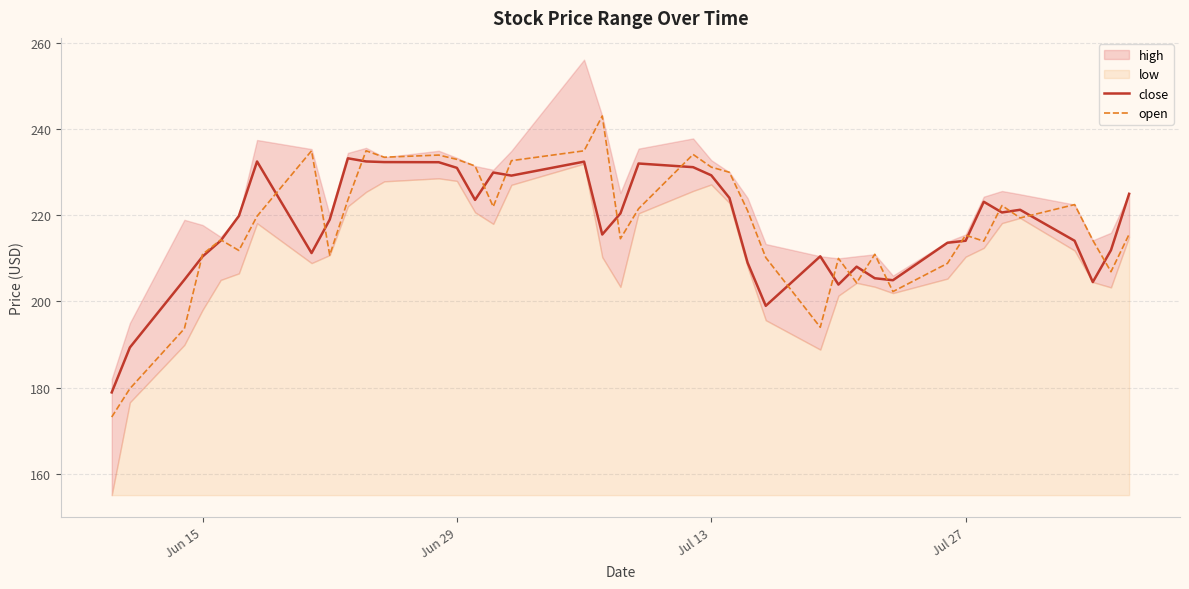

How many lines are shown in the chart?

2